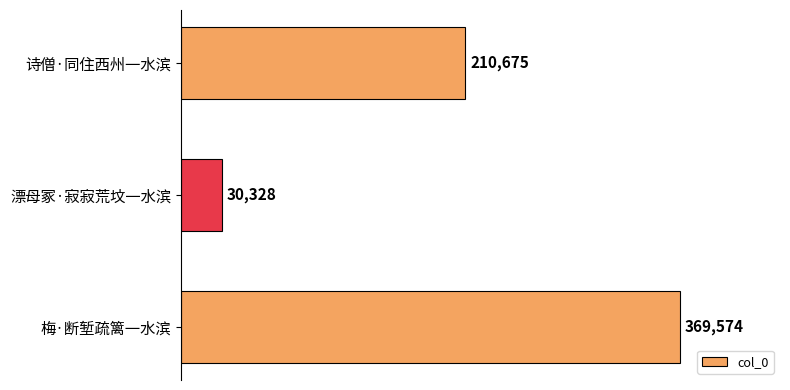

List the labels in order of value, largest first.

梅·断堑疏篱一水滨, 诗僧·同住西州一水滨, 漂母冢·寂寂荒坟一水滨